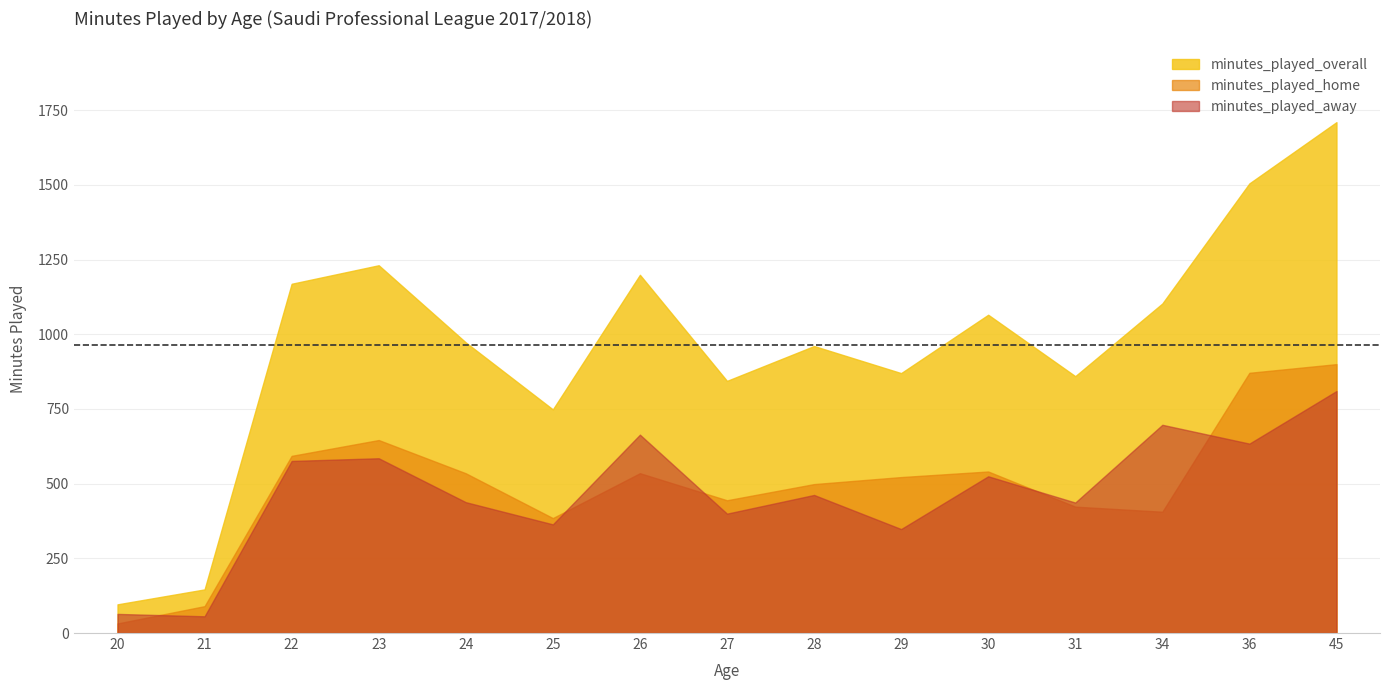

Which series has the largest total across all categories?

minutes_played_overall